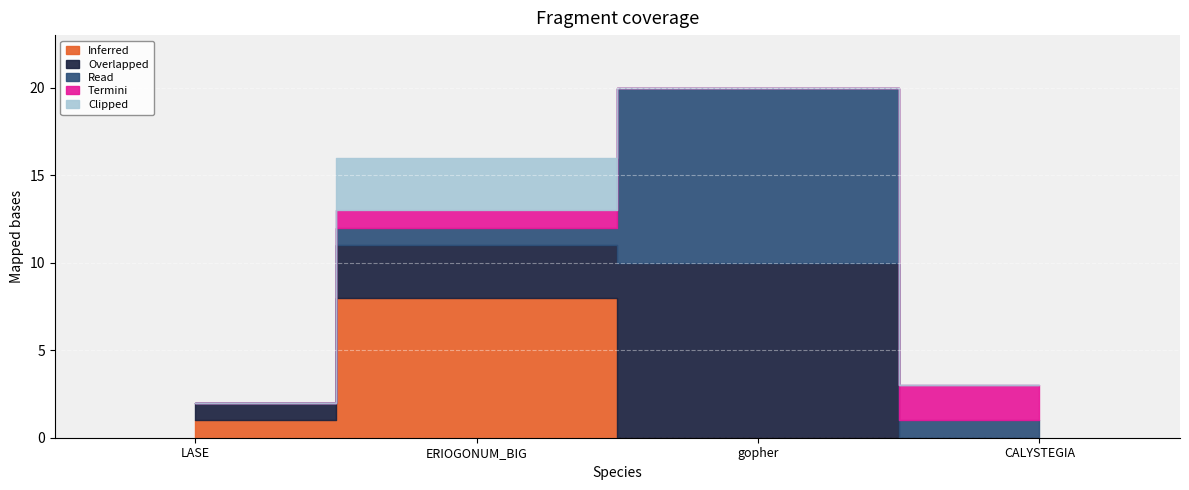

Between gopher and LASE, which is larger?

LASE